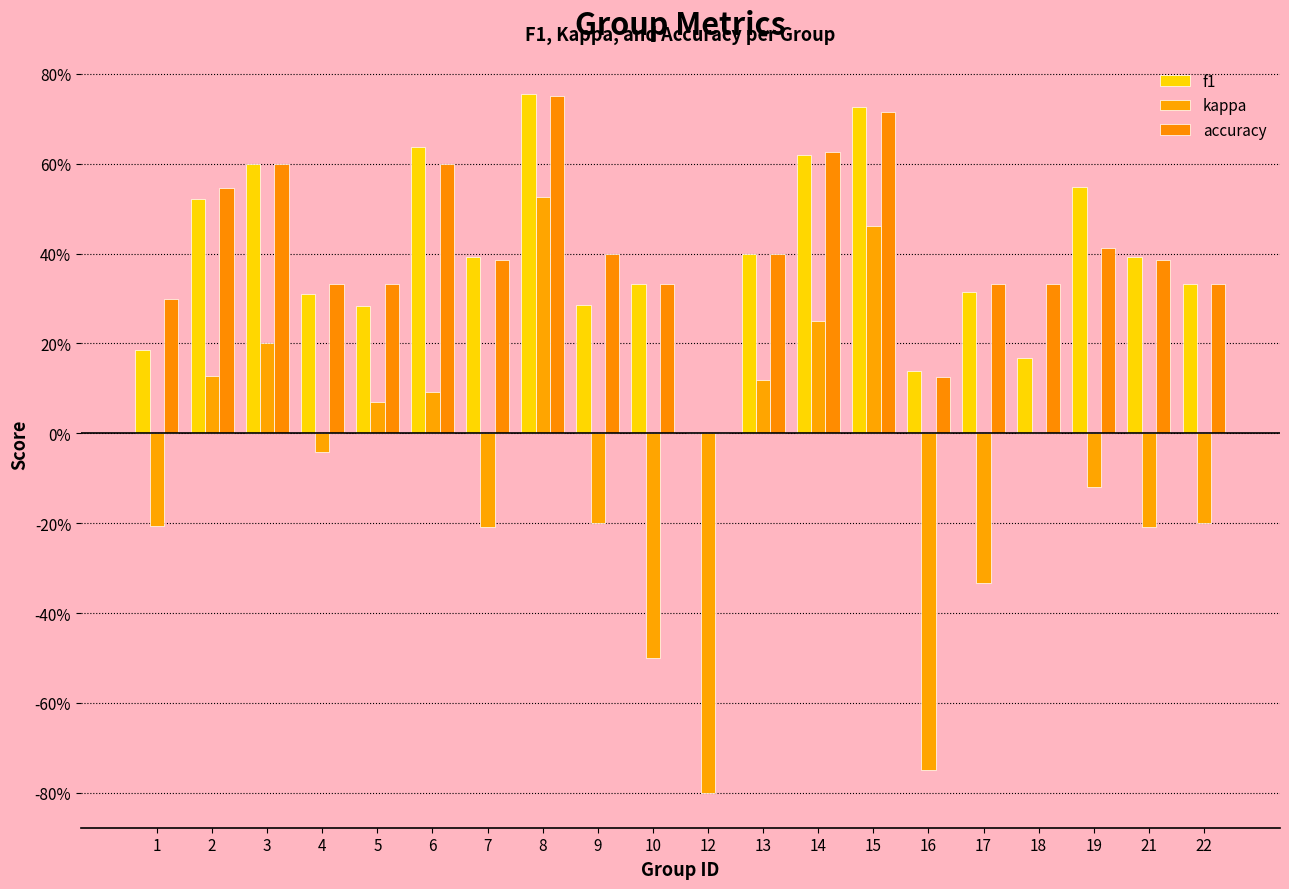

Are the bars horizontal?

No